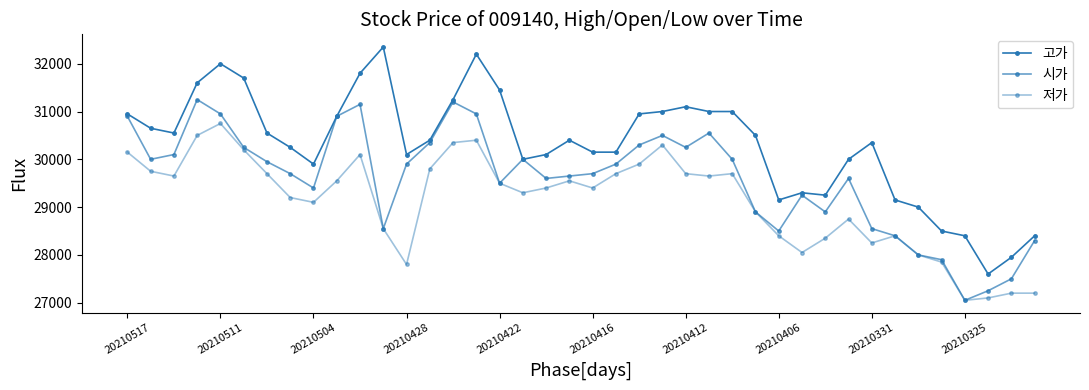

Is this an area chart (filled region under the line)?

No